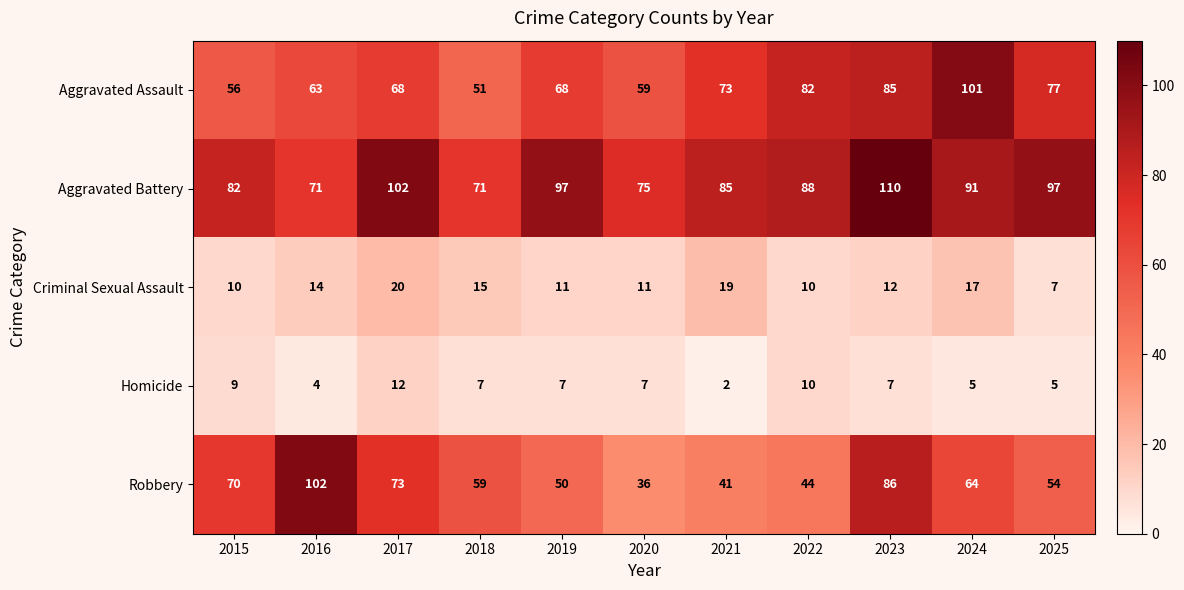

Which label corresponds to the smallest value in the chart?

2021